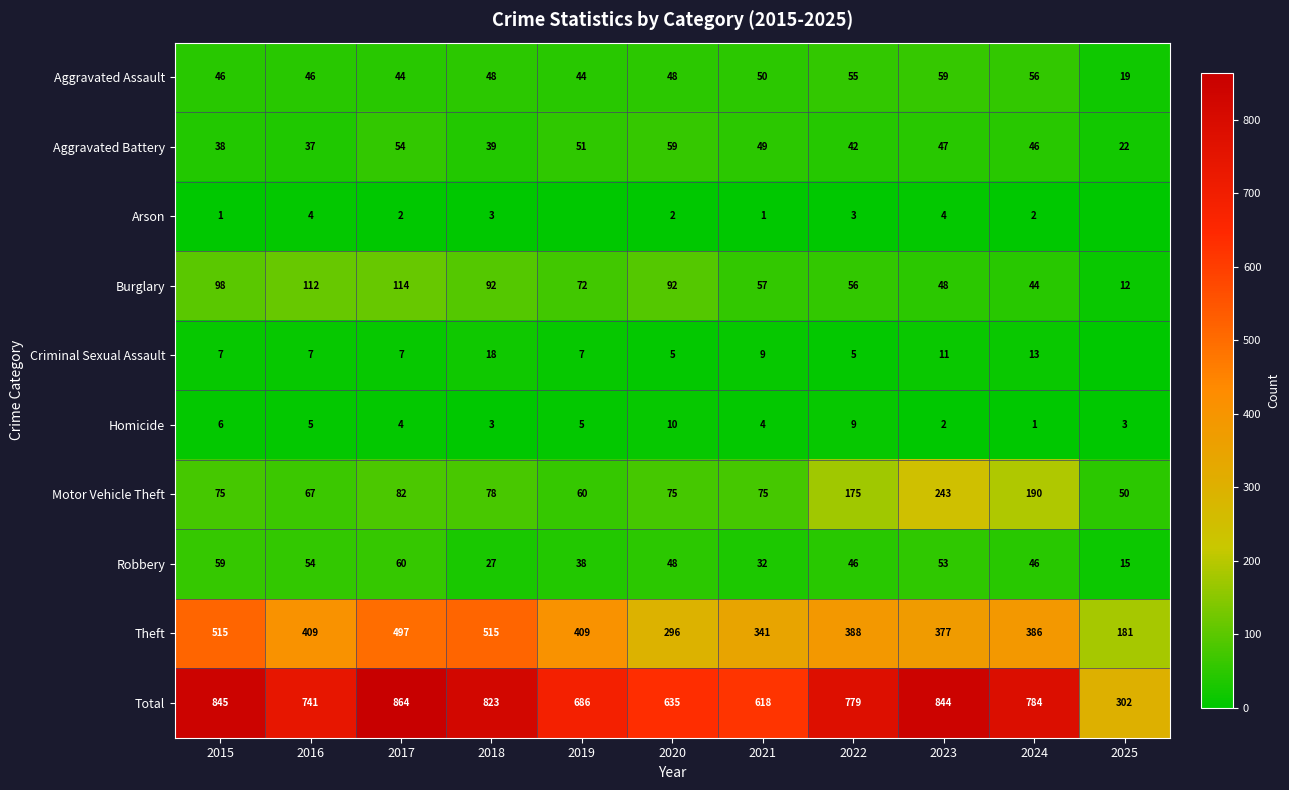

Which category has the highest value in the Burglary series?

2017